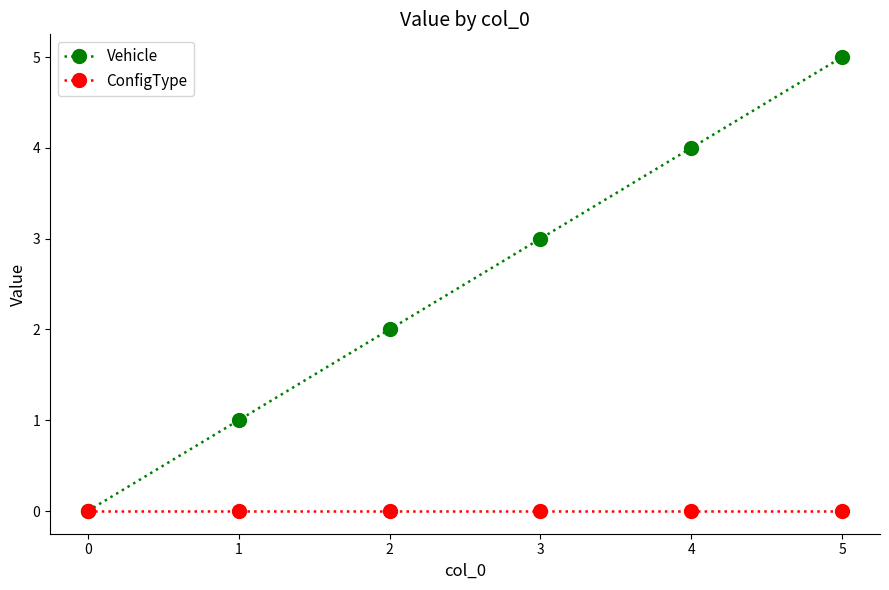

Is the value of Vehicle at 2 greater than the value of ConfigType at 3?

Yes